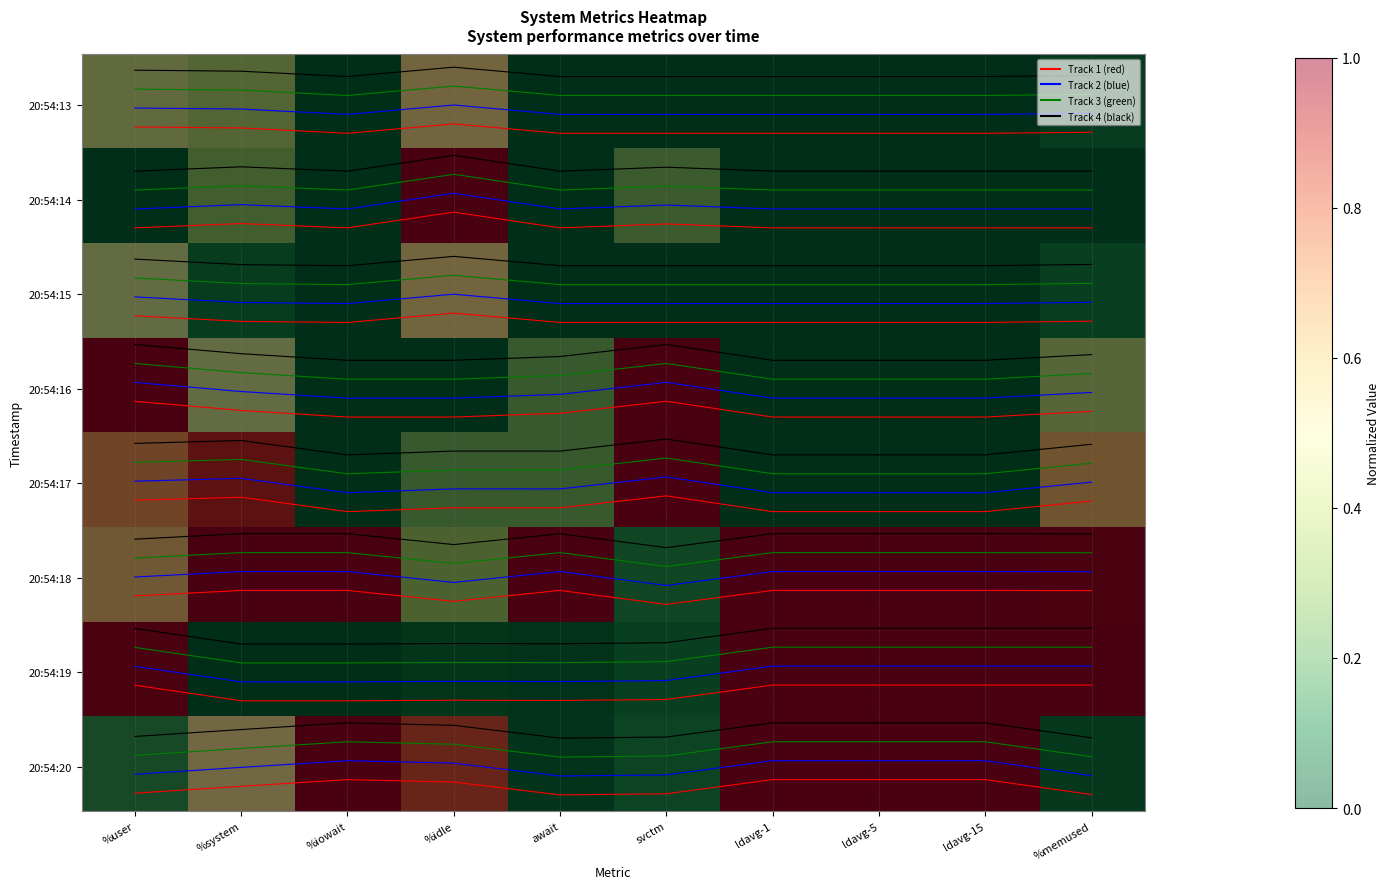

The value of 20:54:13 (green) at %iowait is 22.2. True or false?

True